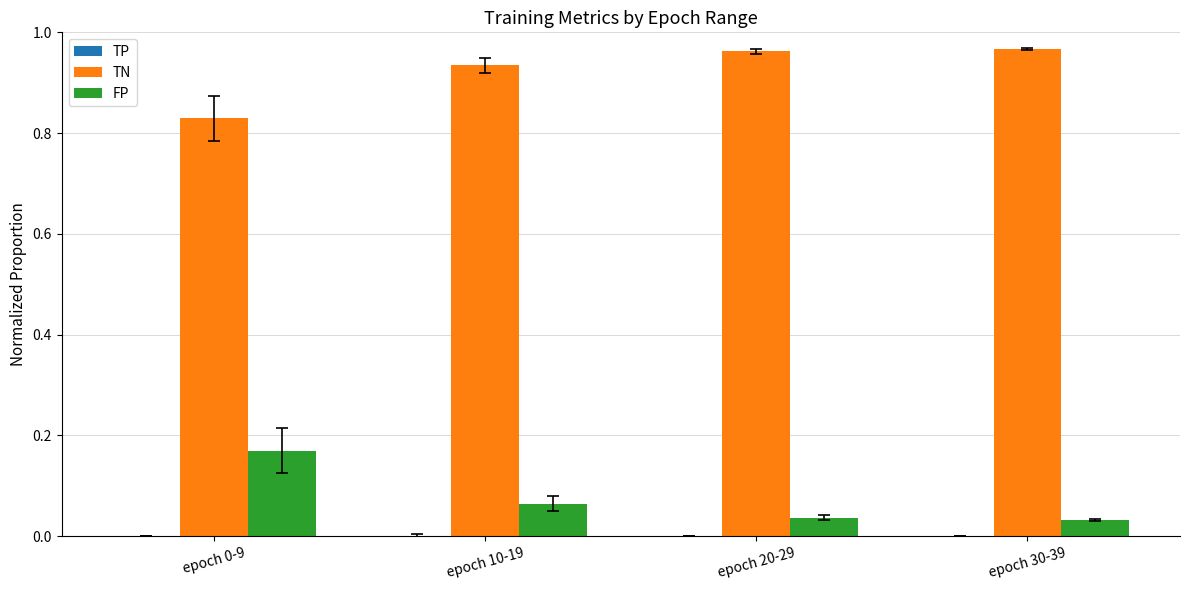

Are the bars horizontal?

No